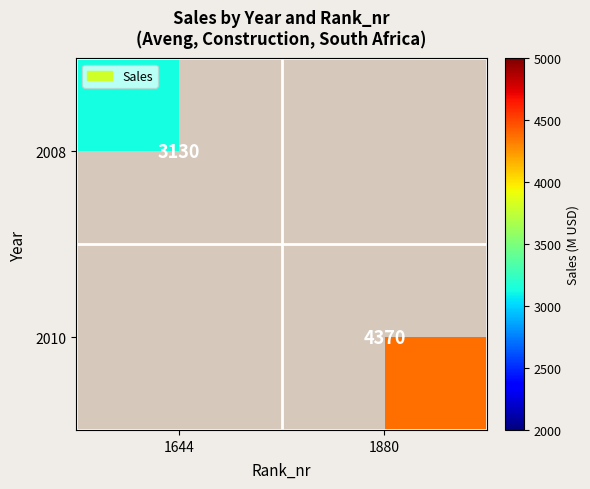

The value of 2010 at 1880 is 7705. True or false?

False